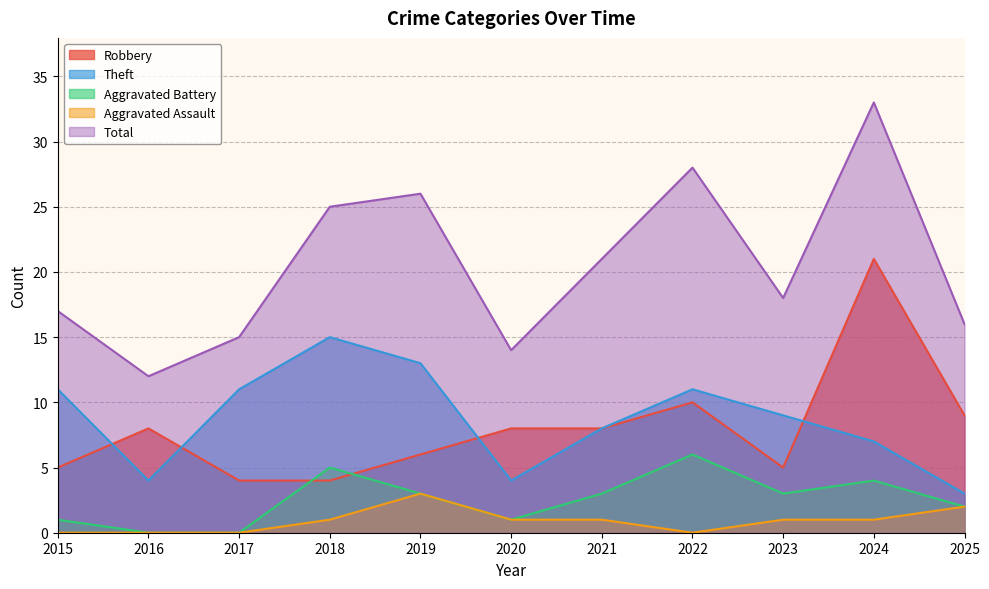

True or false: Total and Robbery intersect in this chart.

False